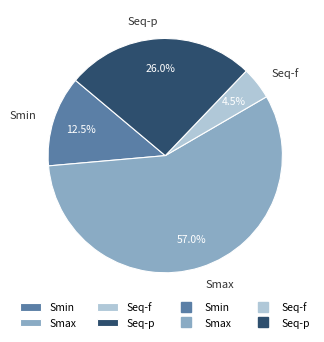

Between Seq-f and Smax, which is larger?

Smax